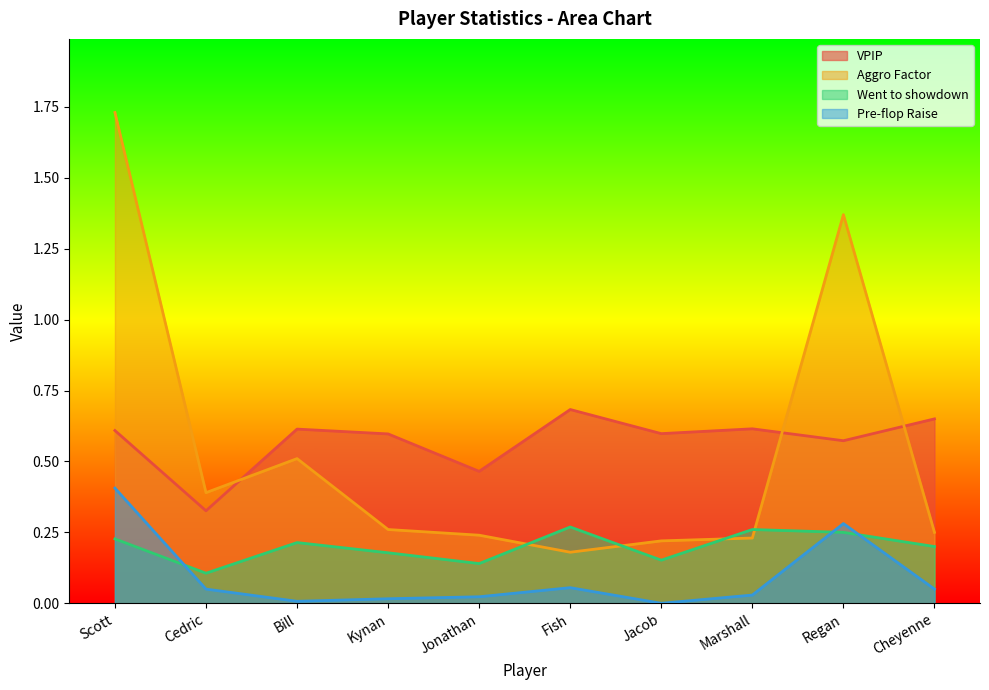

What is the label of the 1st point from the left?

Scott